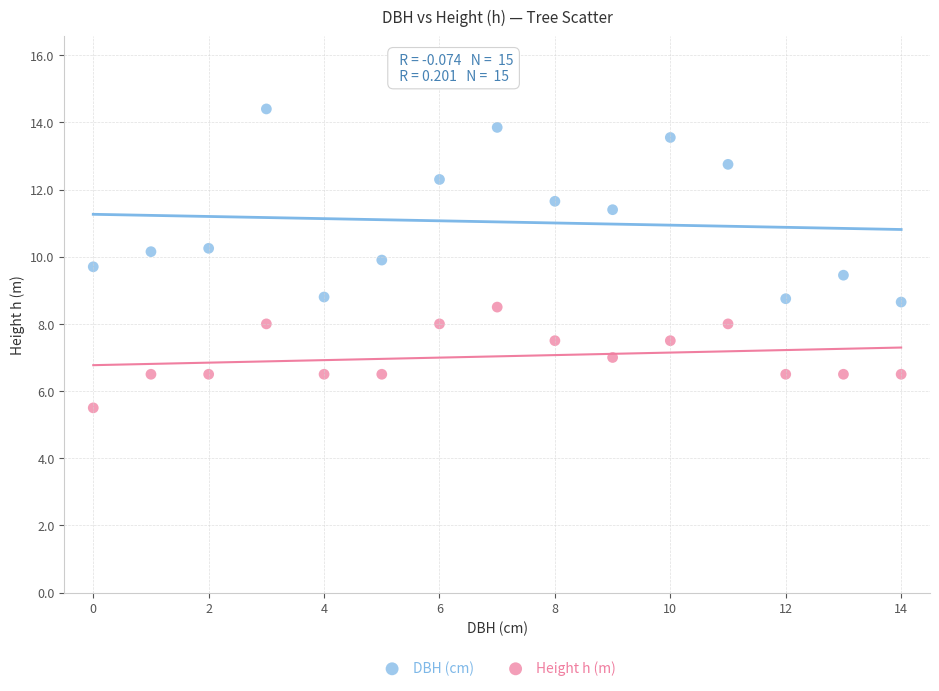

Which series reaches the minimum Y coordinate?

Height h (m)